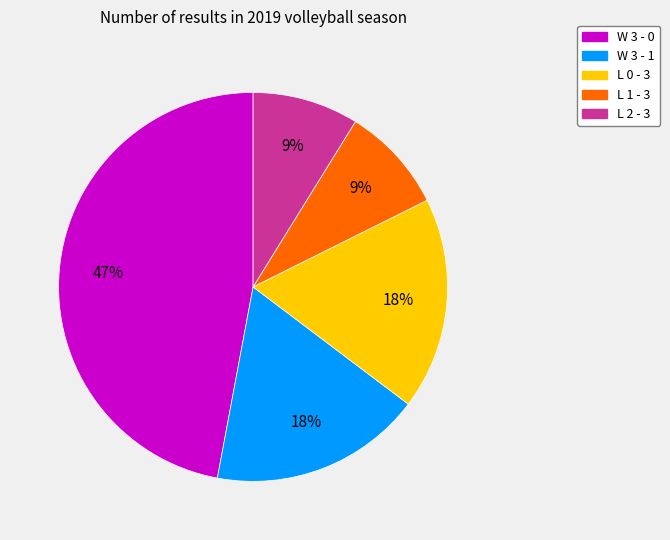

Does any single category account for the majority?

No